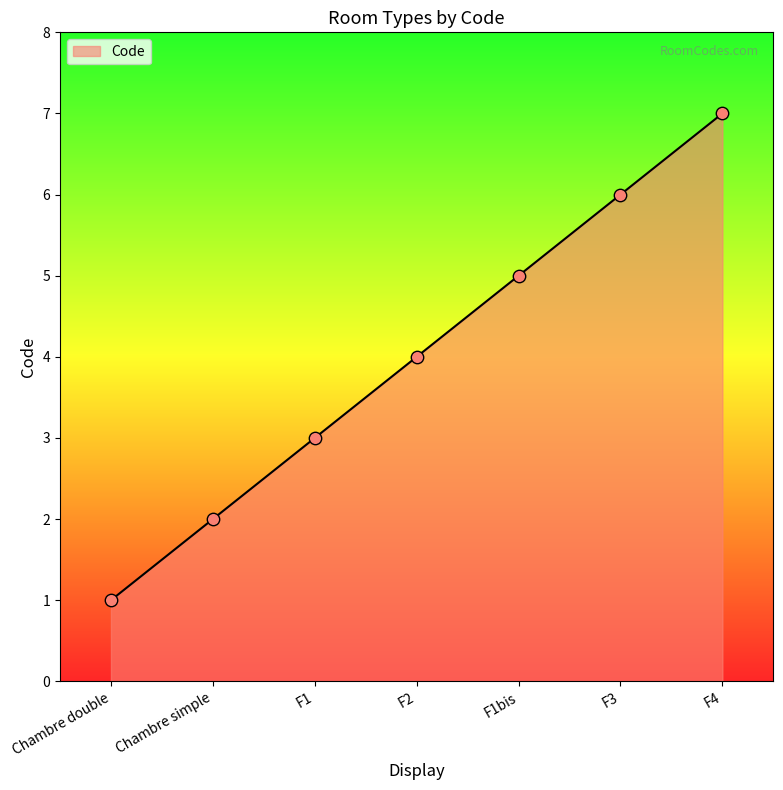

What is the change in value from Chambre simple to F1bis?

+3